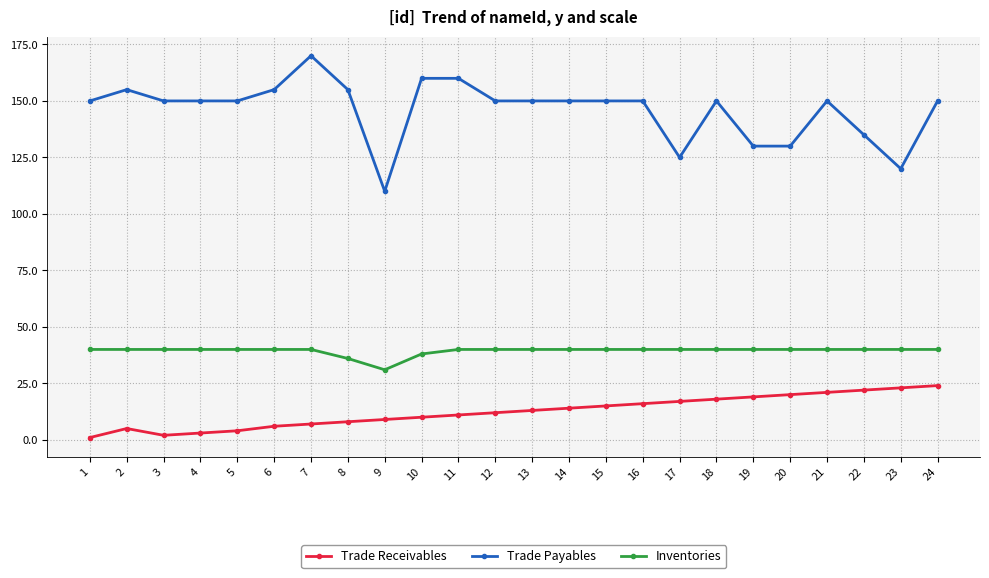

Which series has the widest spread of values?

Trade Payables